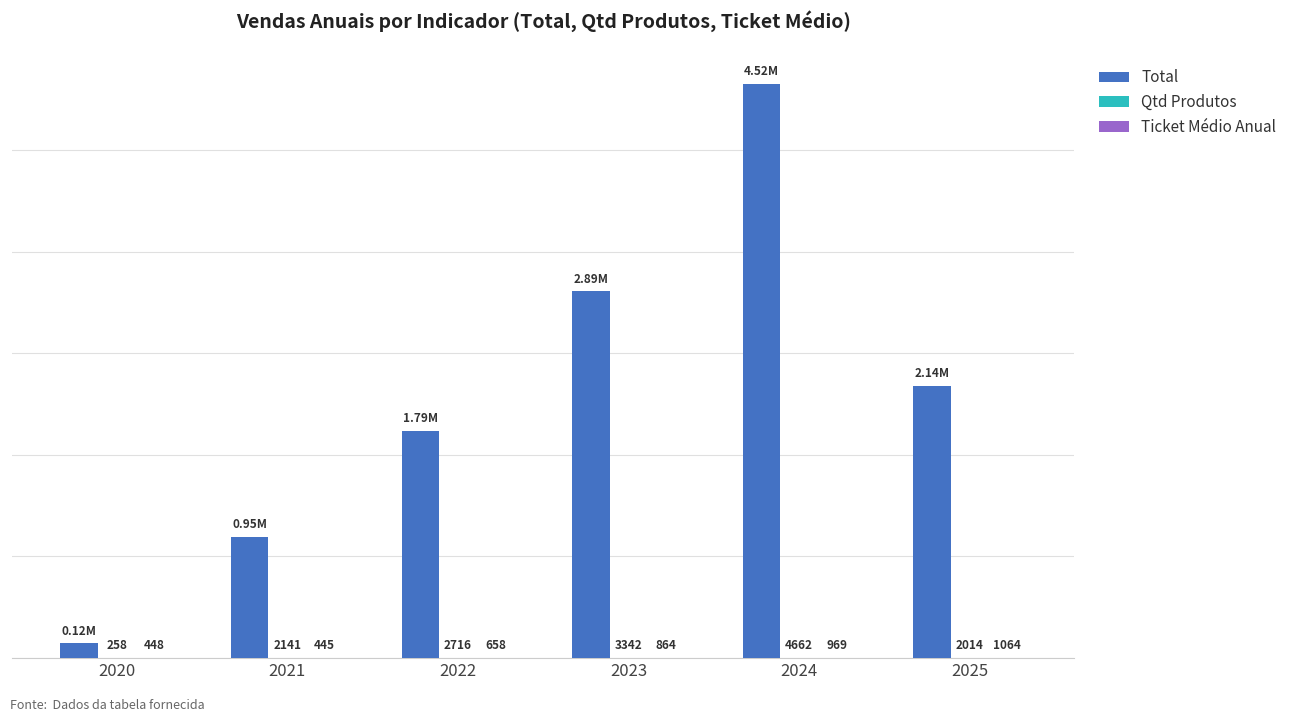

Which series has the largest total across all categories?

Total